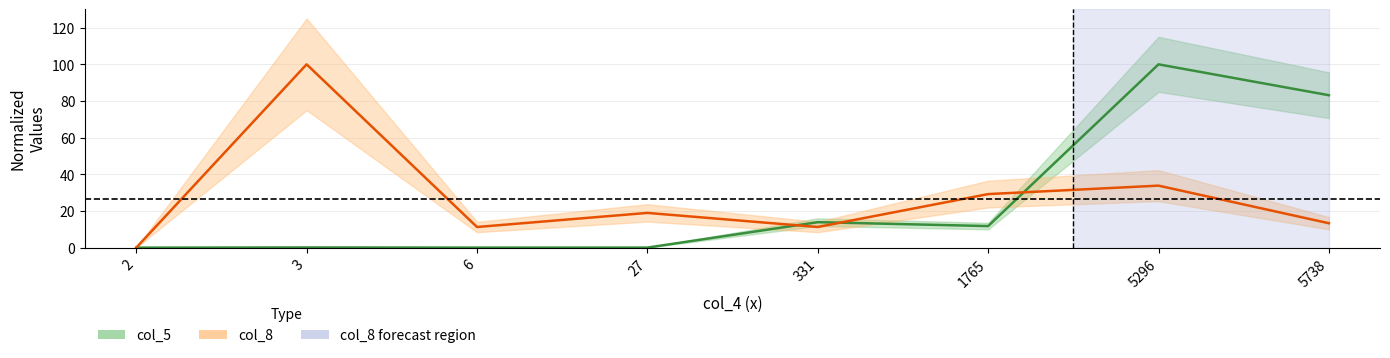

True or false: col_8 and col_5 intersect in this chart.

True